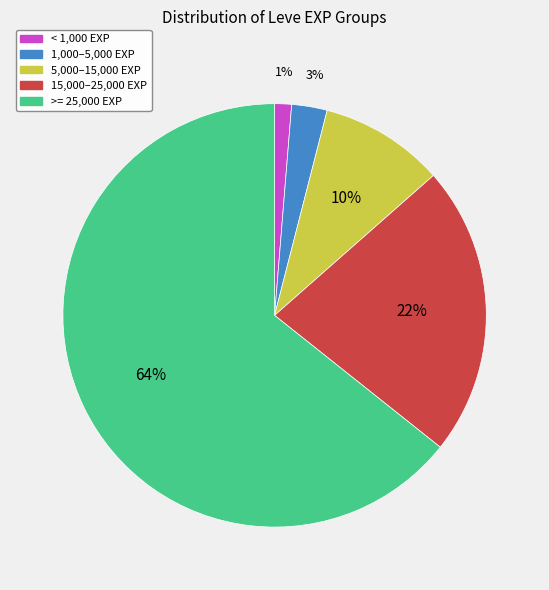

Does any single category account for the majority?

Yes